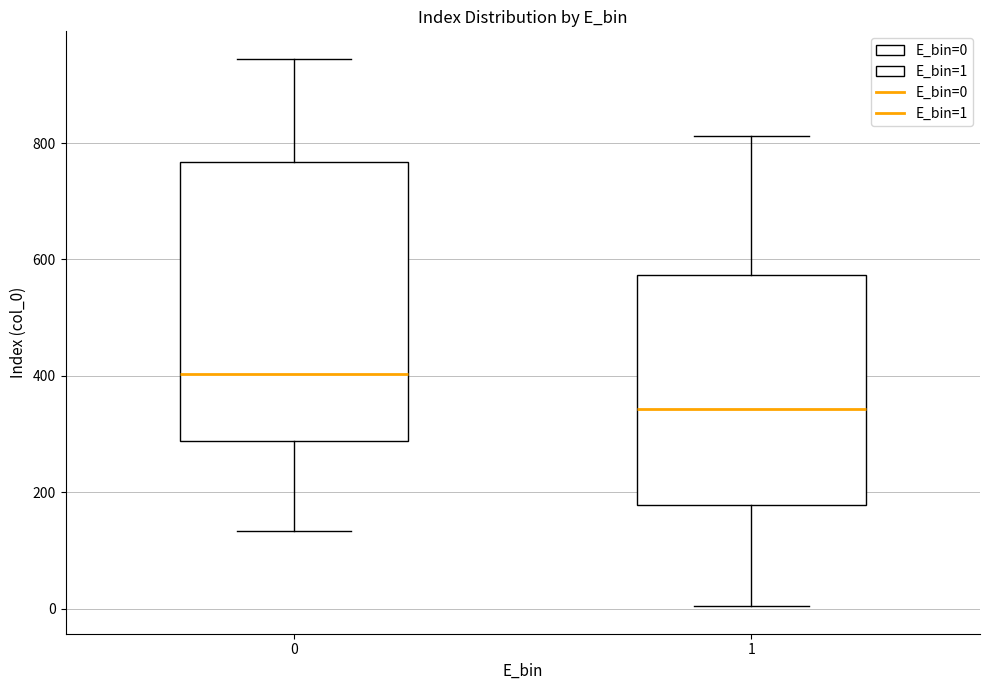

Which box has the lowest median line?

1